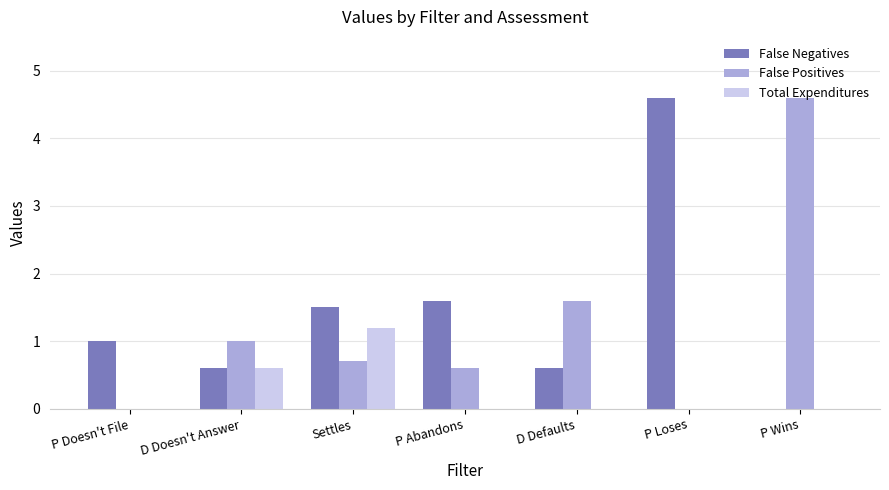

What is the sum of the Total Expenditures values at D Defaults and D Doesn't Answer?

0.6